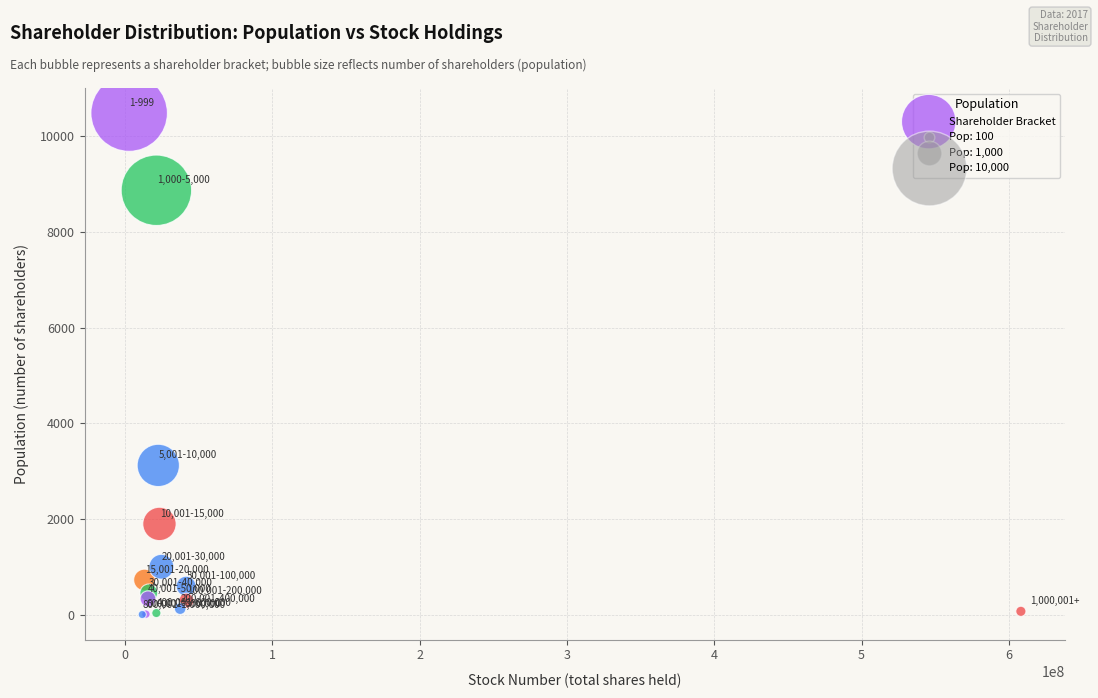

What Y value in the scatter plot is closest to 5245?

3125